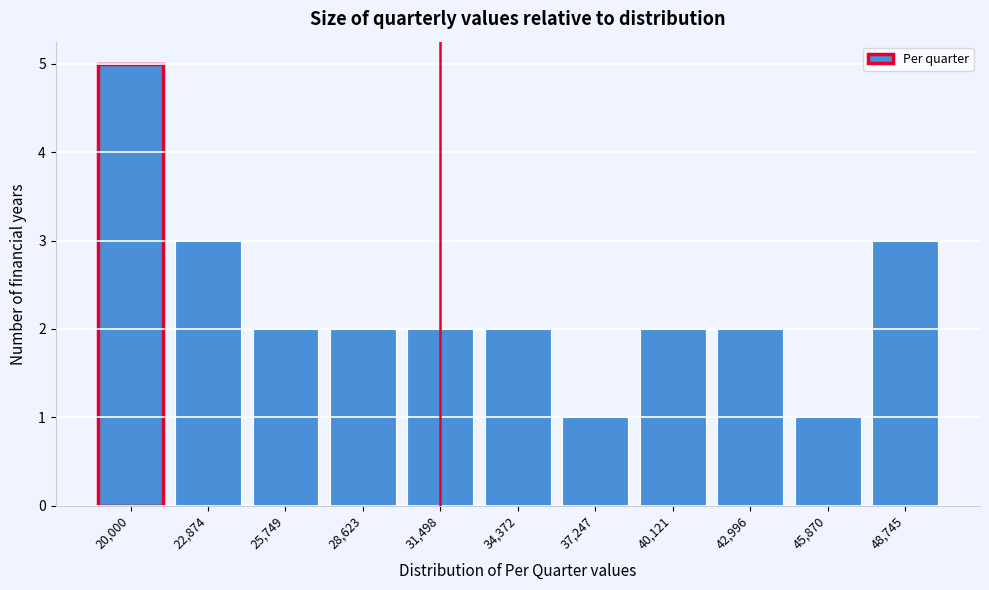

Reading left to right, list all the values displayed in this chart.

5	3	2	2	2	2	1	2	2	1	3